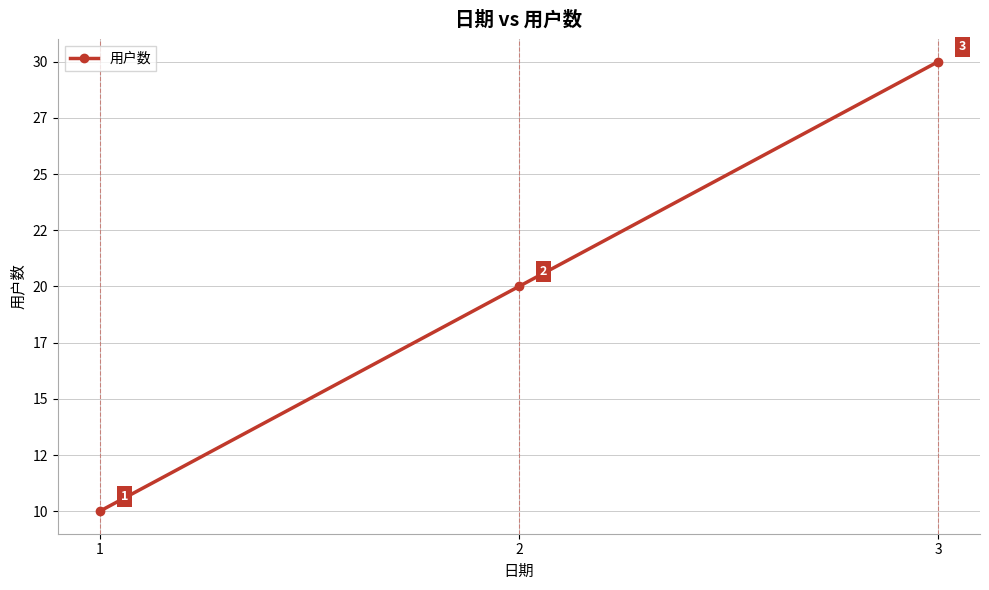

Does the chart have visible grid lines?

Yes